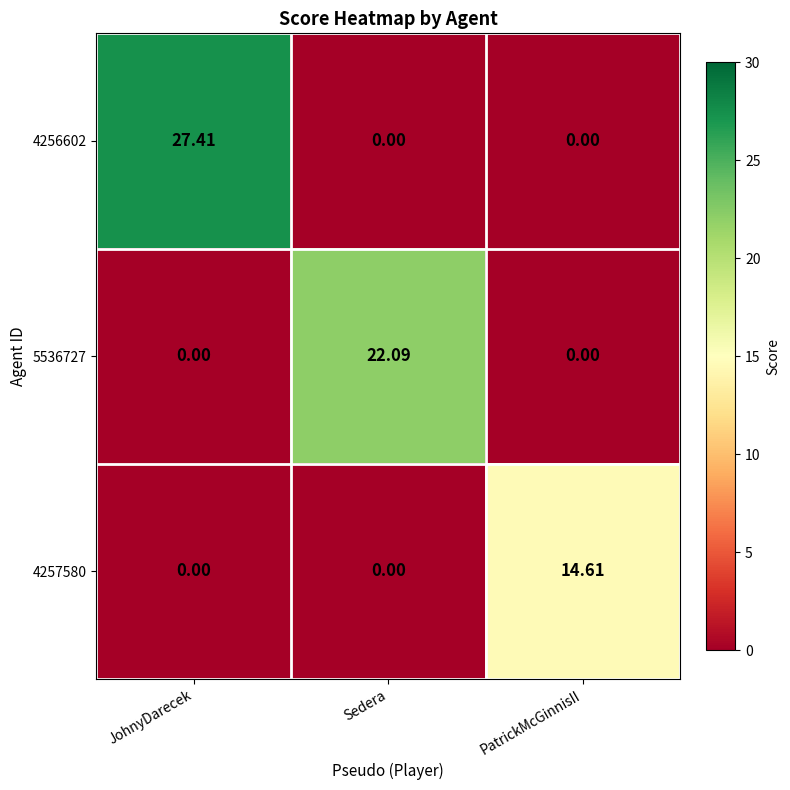

At which category is the sum across all series the highest?

JohnyDarecek